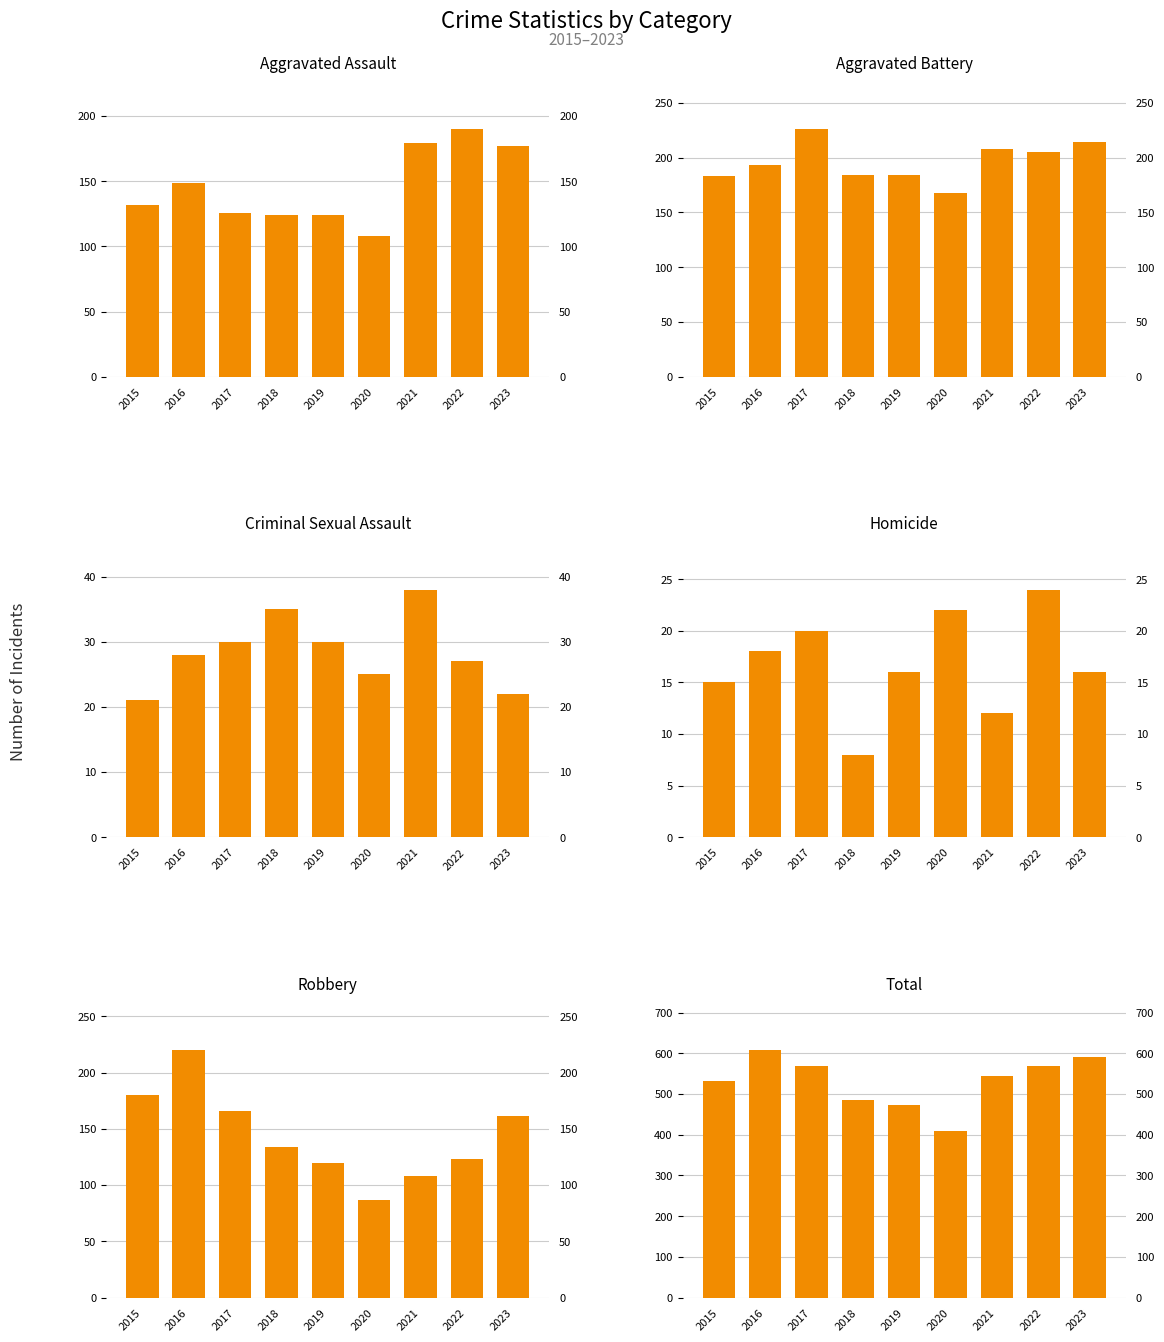

At which label is Robbery closest to 153?

2023